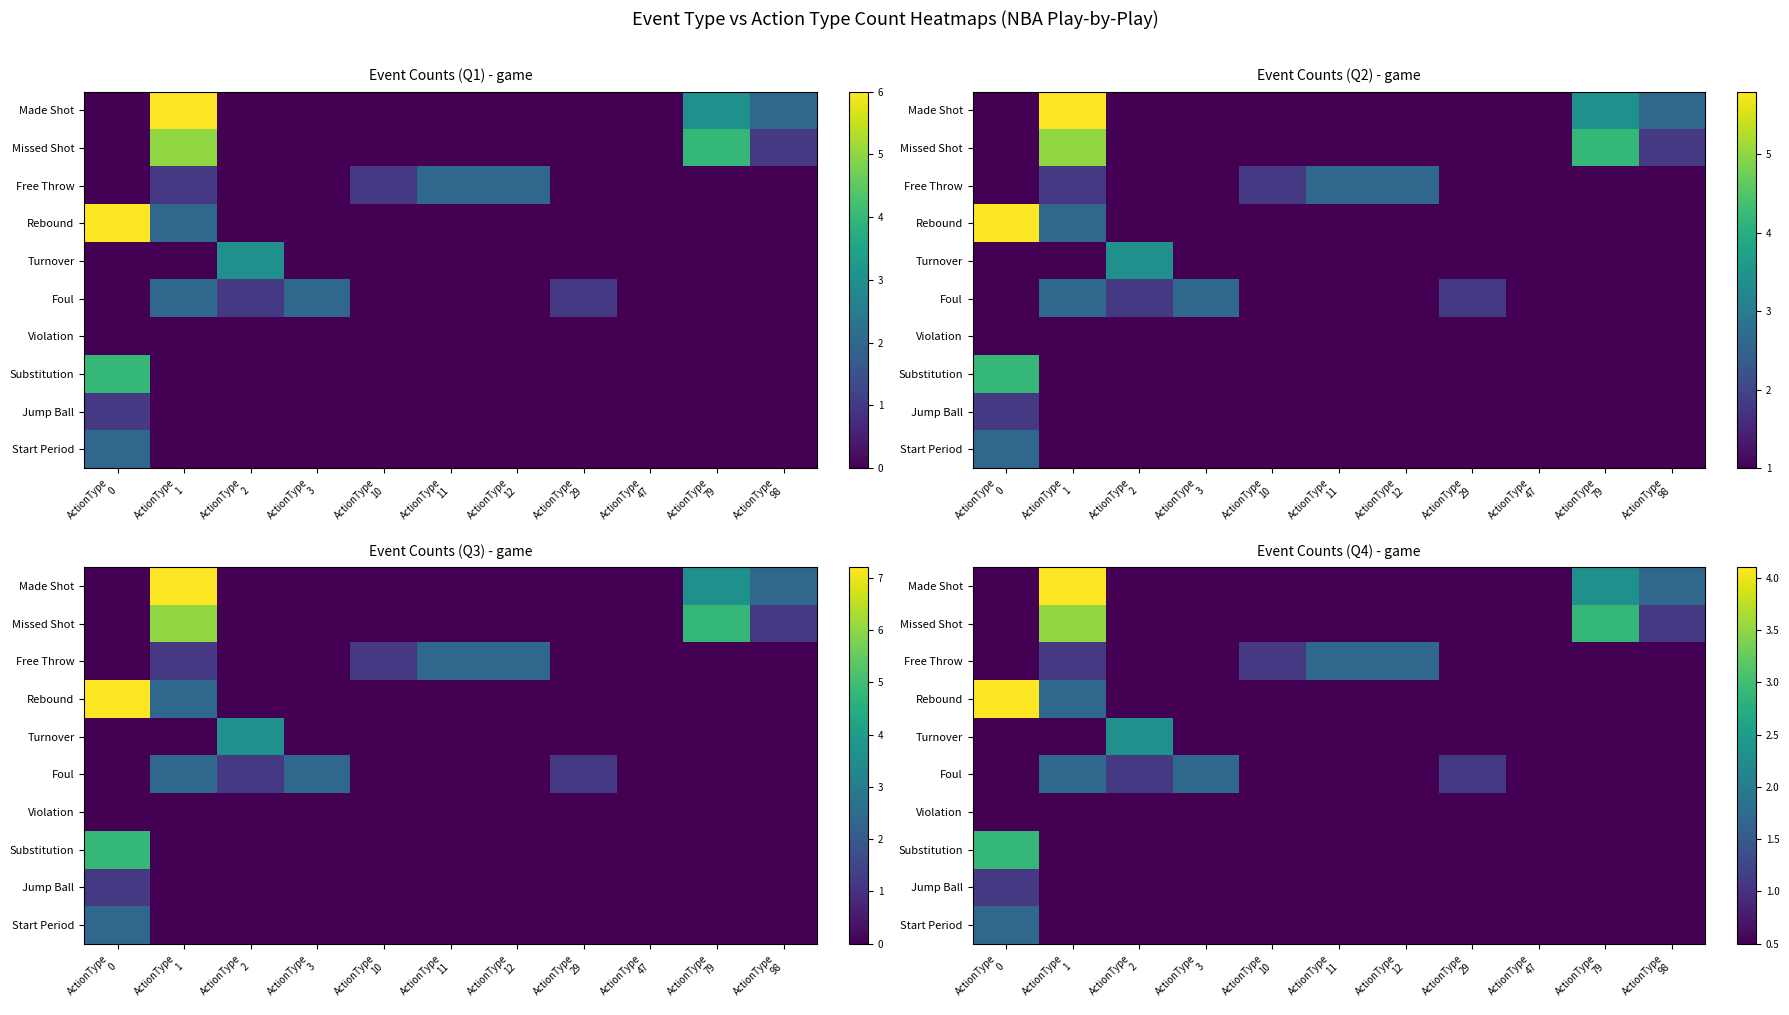

True or false: Turnover has a value of 0.3 at ActionType 29.

False